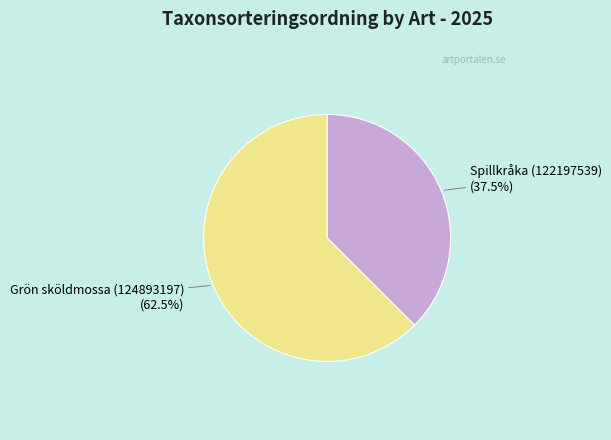

Count the number of slices in the pie.

2